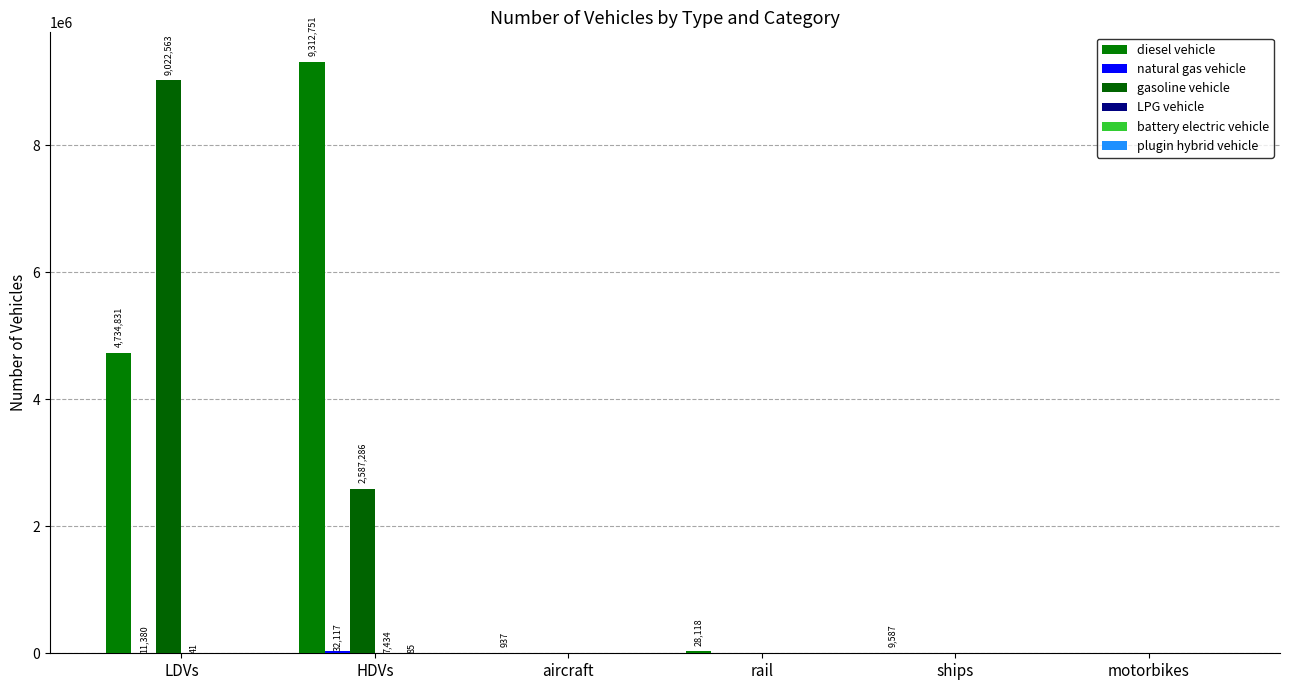

Rank the categories by natural gas vehicle value from highest to lowest.

HDVs, LDVs, aircraft, rail, ships, motorbikes